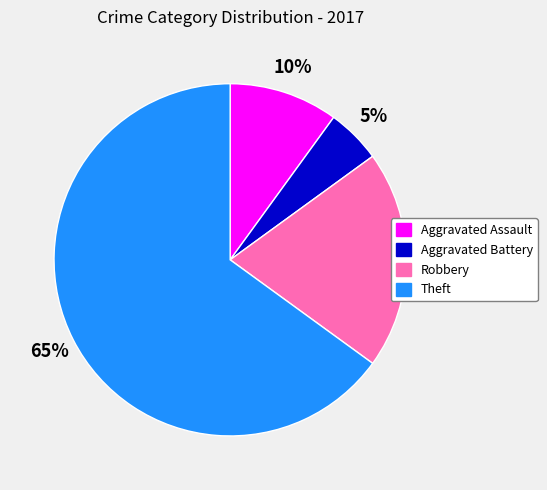

Approximately how many times larger is the value at Theft compared to Robbery?

3.2